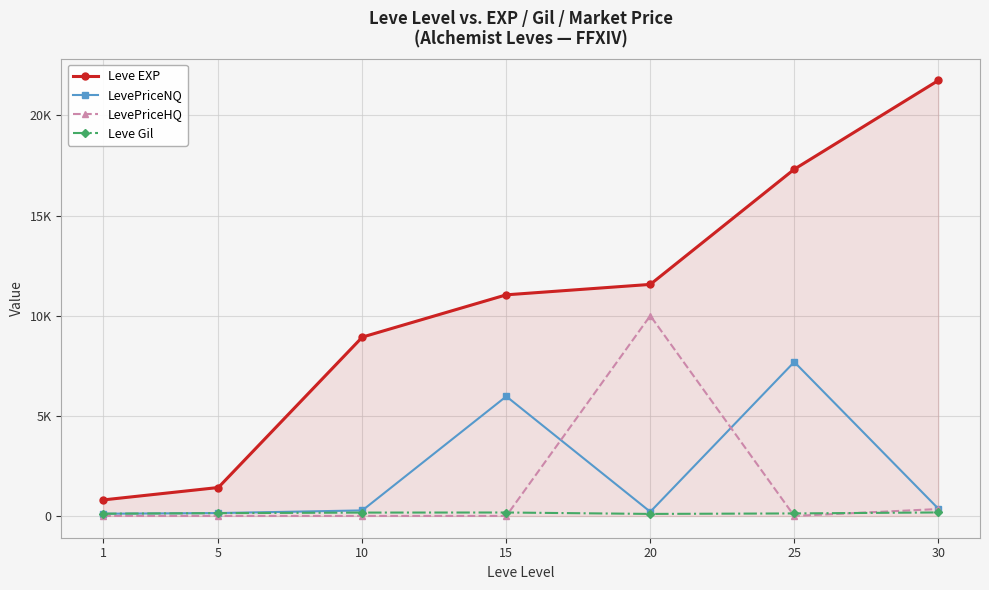

What are all the series names shown in the legend?

Leve EXP, LevePriceNQ, LevePriceHQ, Leve Gil